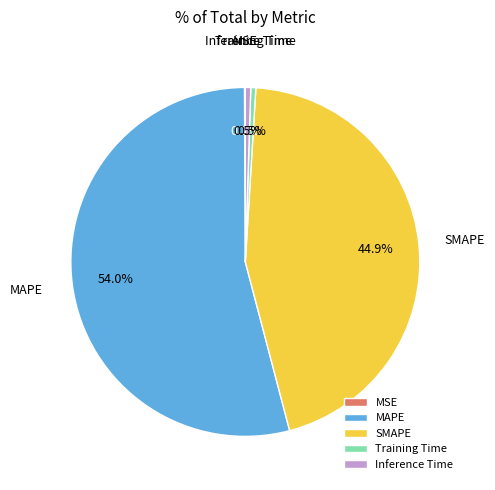

What percentage is the MAPE slice, to the nearest percent?

54%